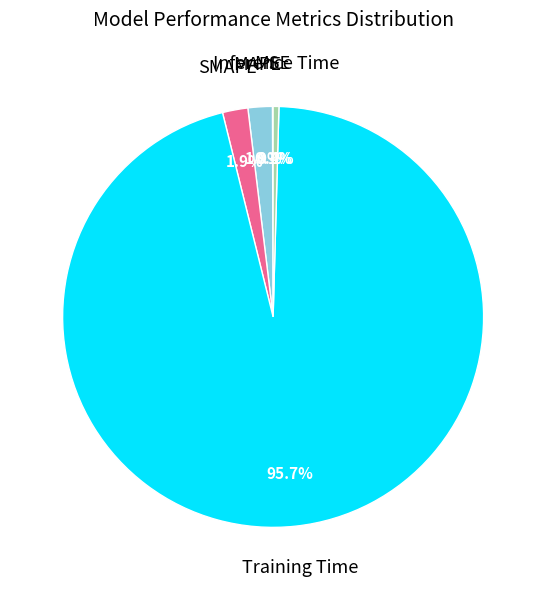

Is there any slice that represents more than half of the pie?

Yes